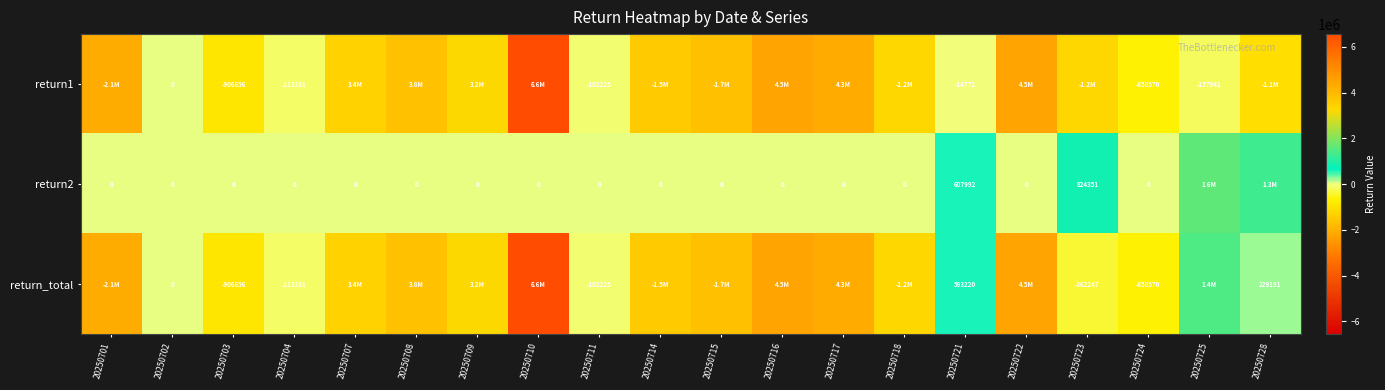

What is the total value across all series at 20250721?

1186440